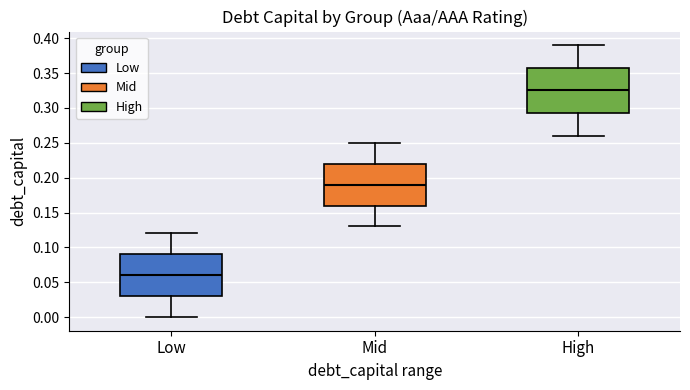

Comparing the boxes themselves (not the whiskers), which one is the tallest?

High